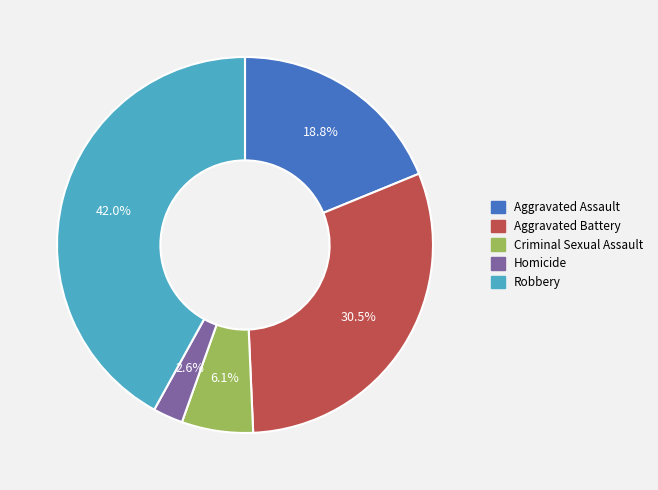

True or false: Aggravated Assault accounts for 12% of the total.

False